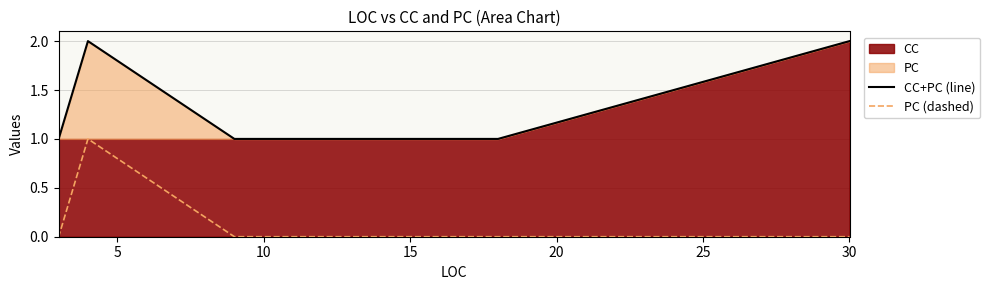

True or false: PC (dashed) and CC+PC (line) intersect in this chart.

False